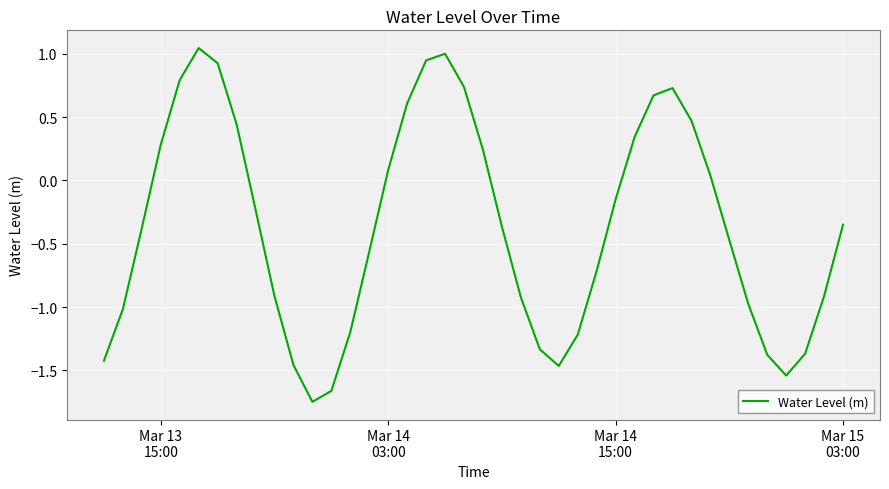

How many negative values are there?

24